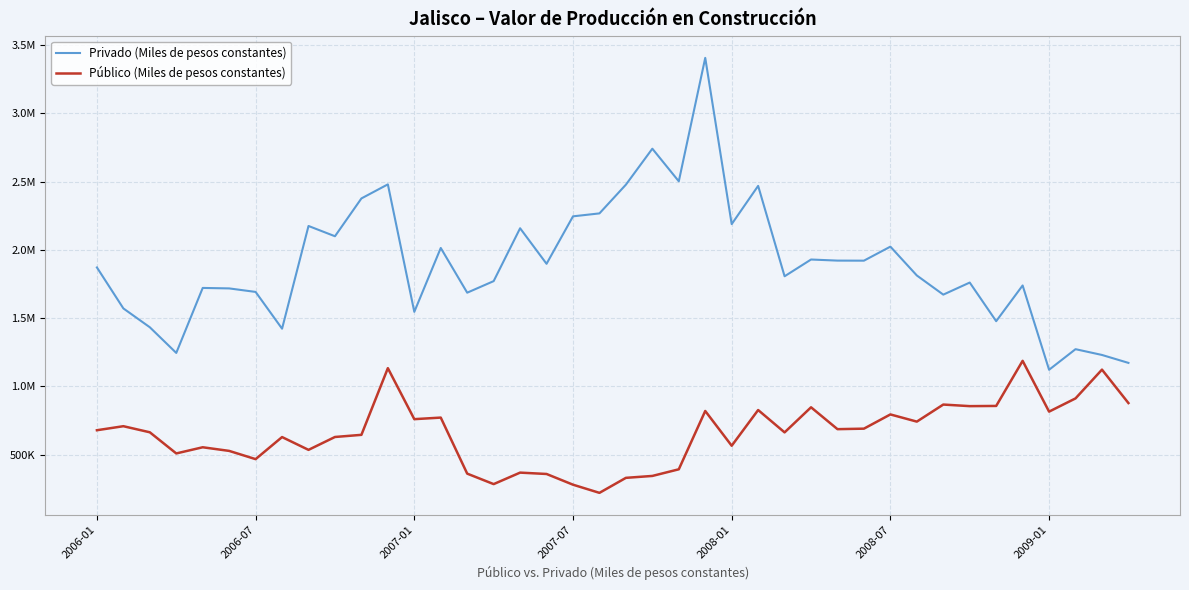

True or false: Público (Miles de pesos constantes) and Privado (Miles de pesos constantes) cross at least once.

False